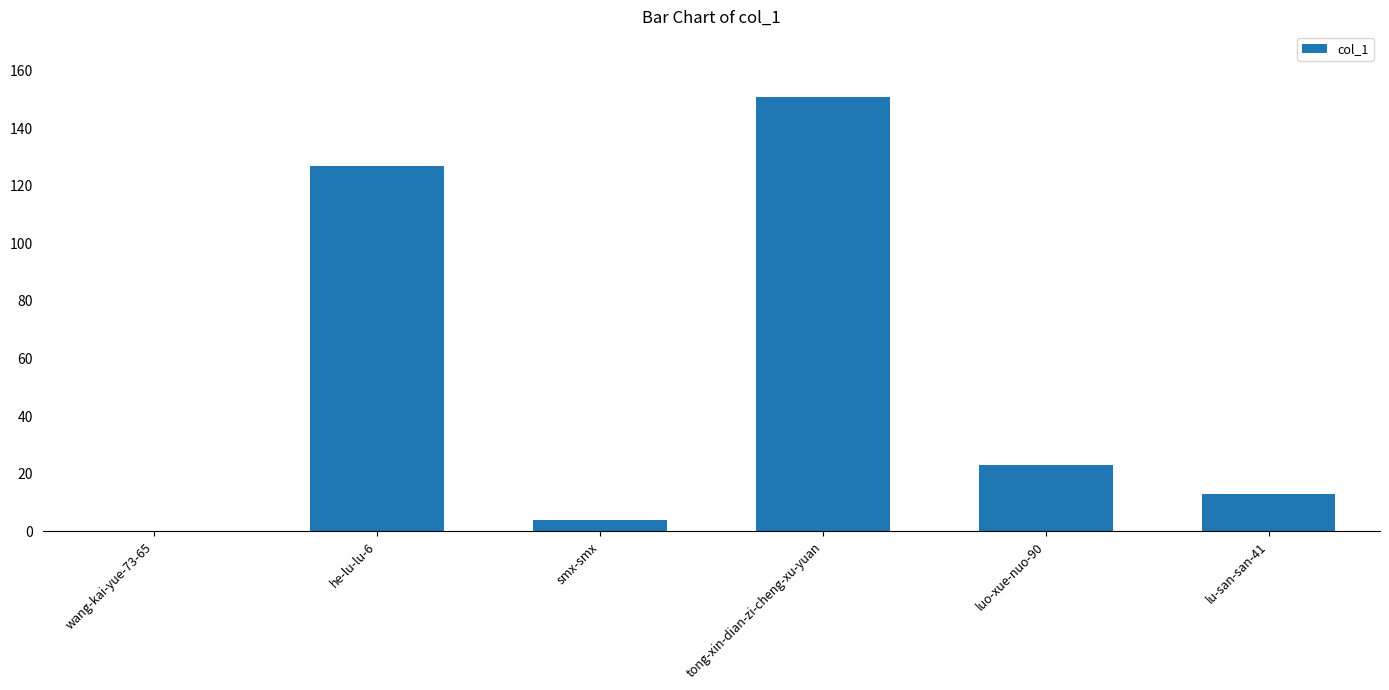

Is it true that the value at he-lu-lu-6 is 192?

False